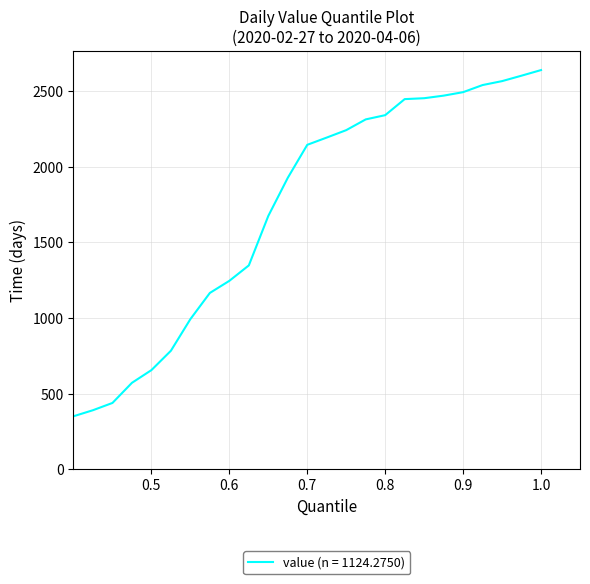

What is the difference between the maximum and minimum values?

2578